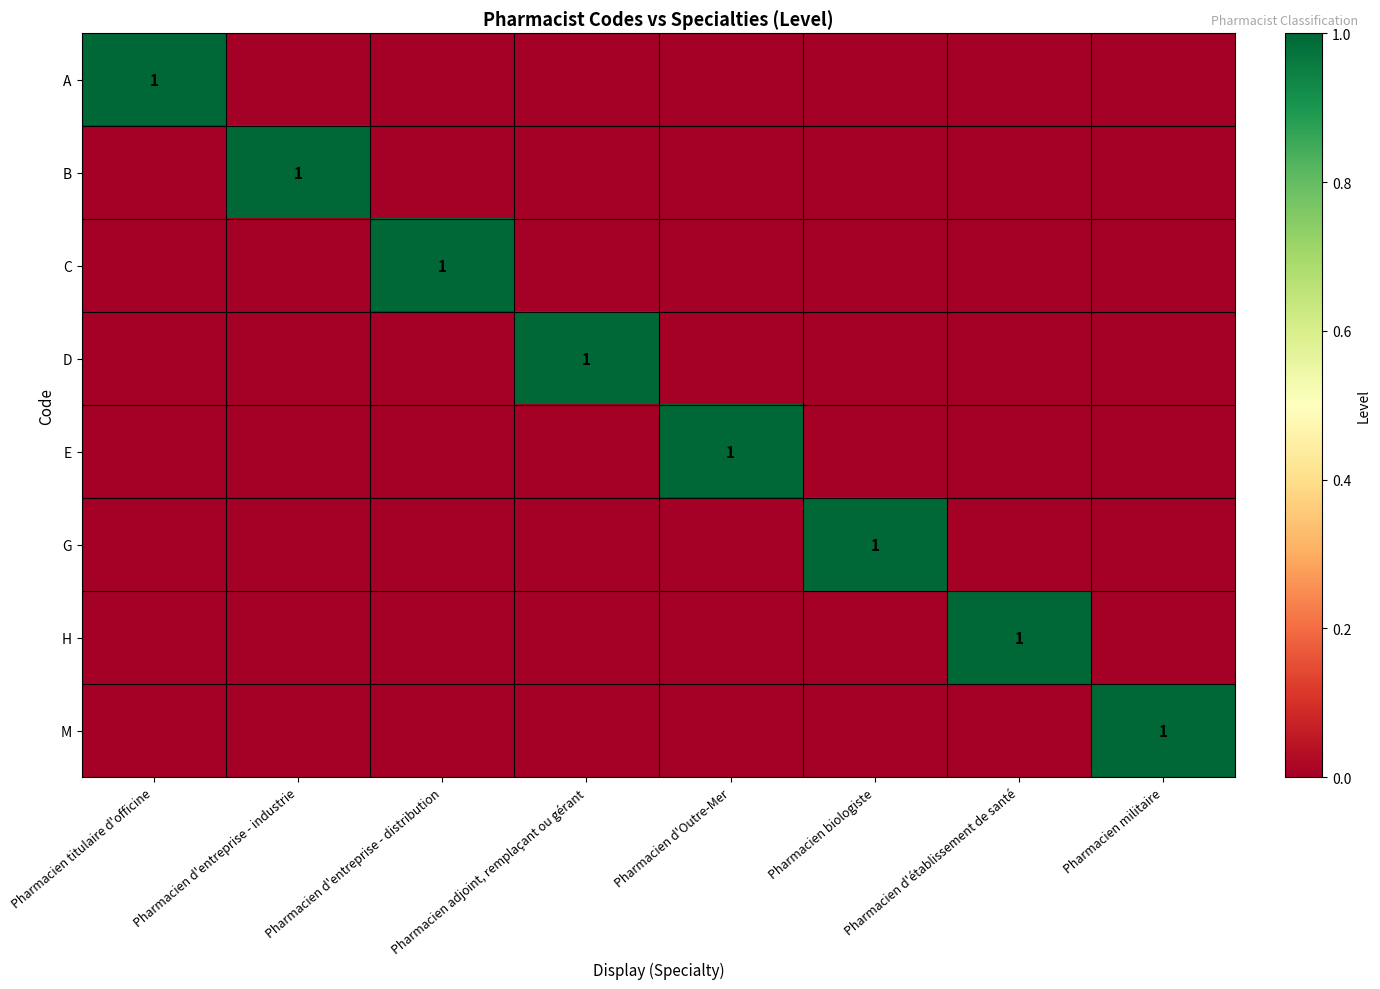

What is the highest value of the M series?

1